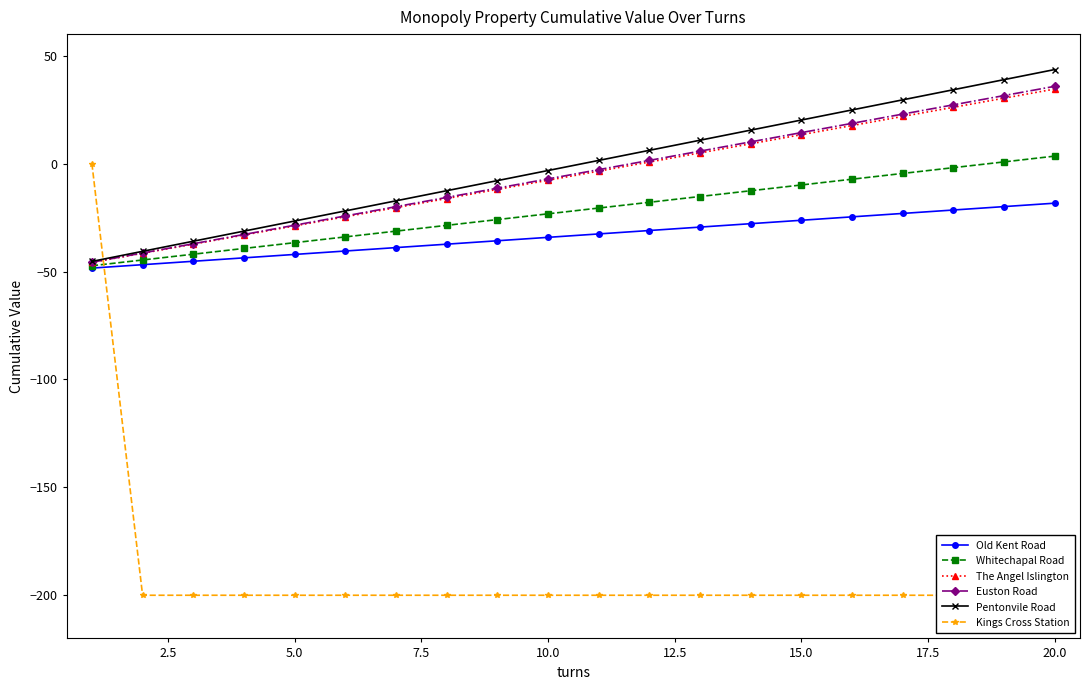

Does the chart have visible grid lines?

No